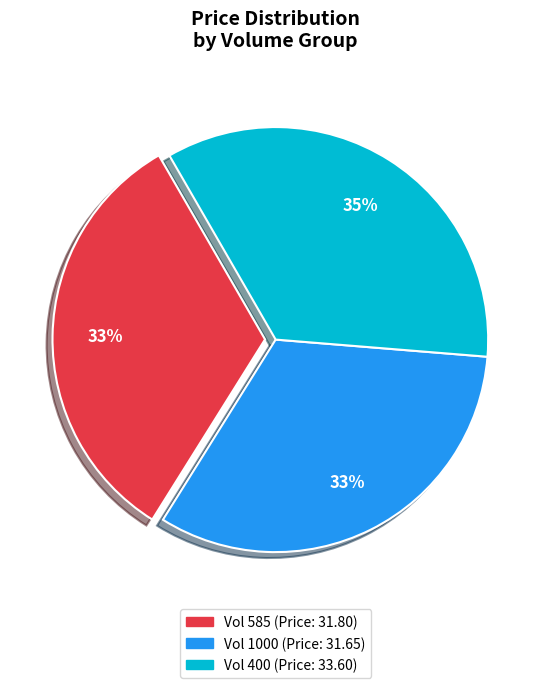

How many segments does this pie chart have?

3